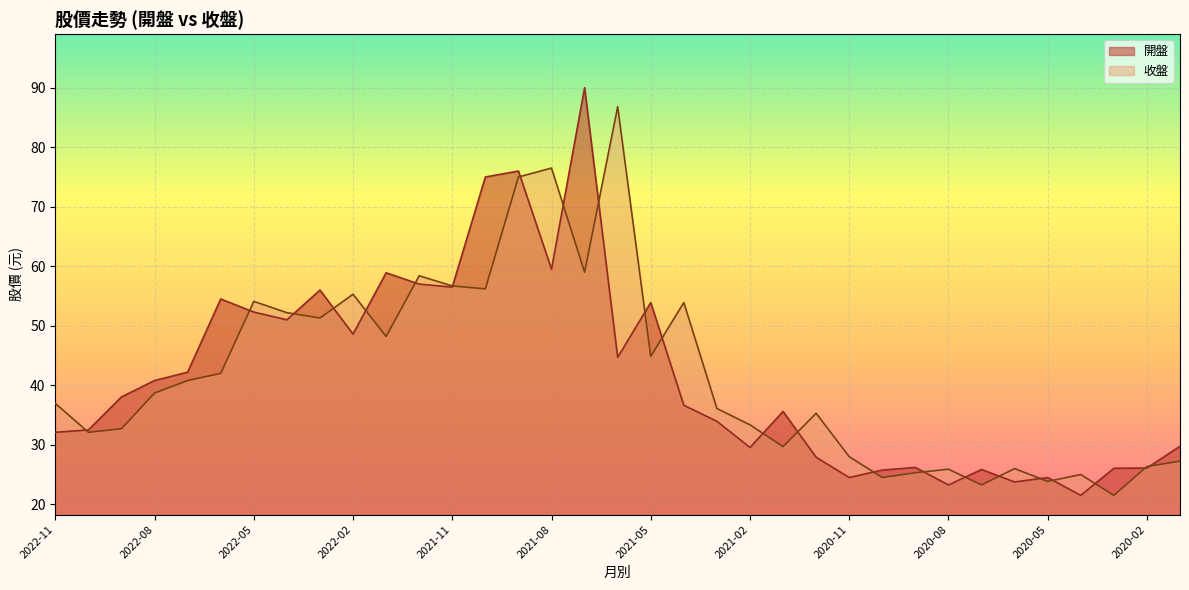

Rank the series at 2020-07 from highest to lowest value.

開盤, 收盤